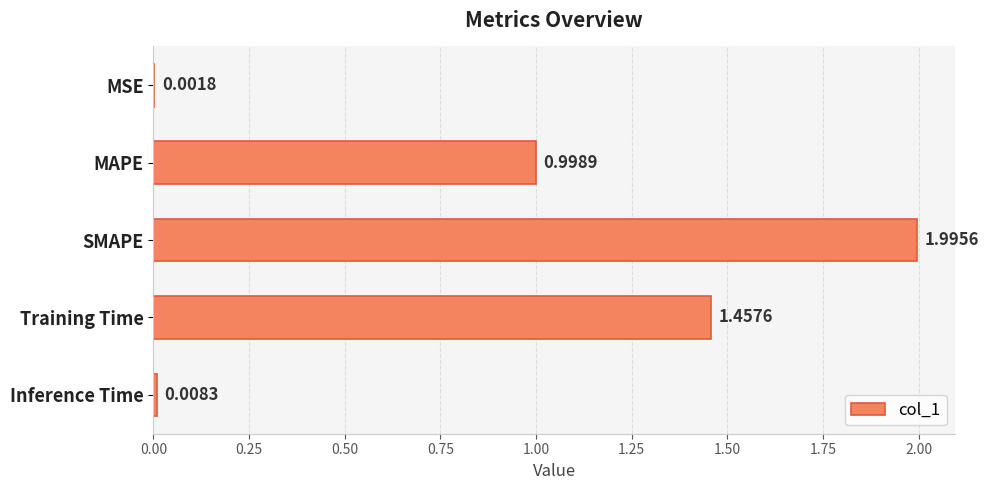

What is the maximum value shown in the chart?

2.0